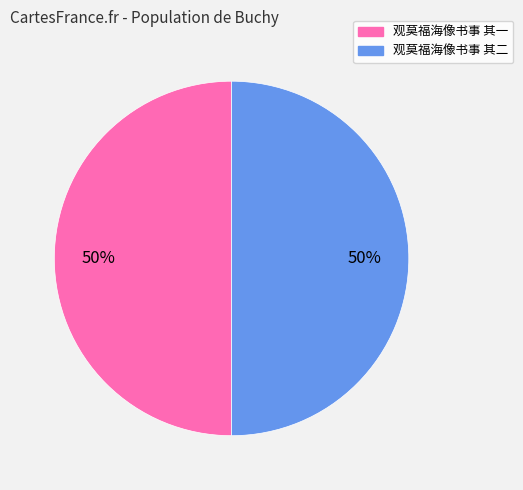

What percentage is the 观莫福海像书事 其一 slice, to the nearest percent?

50%